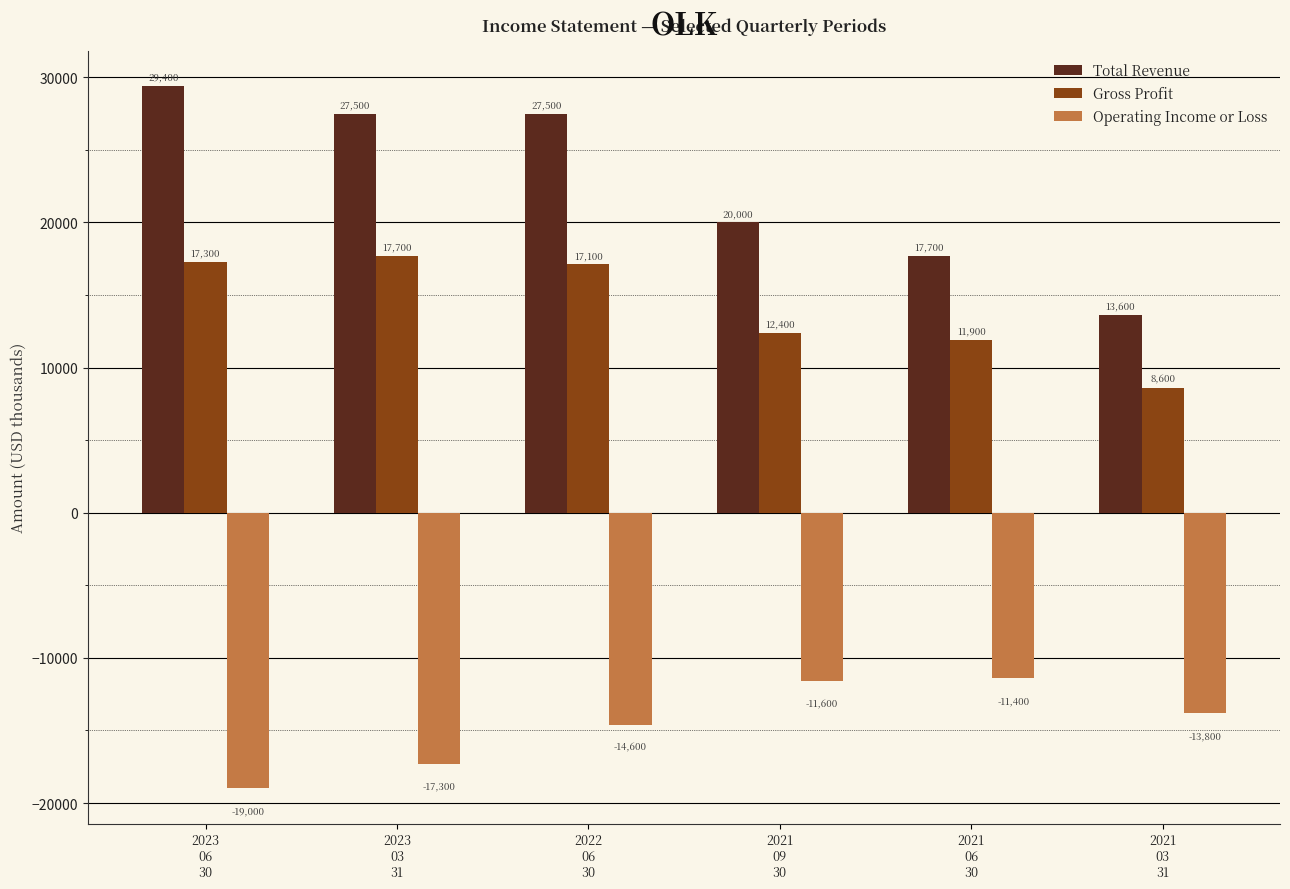

What is the minimum value for Operating Income or Loss?

-19000